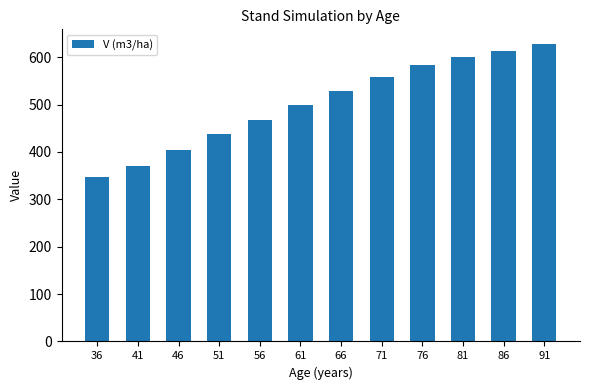

How many bars are there in total?

12